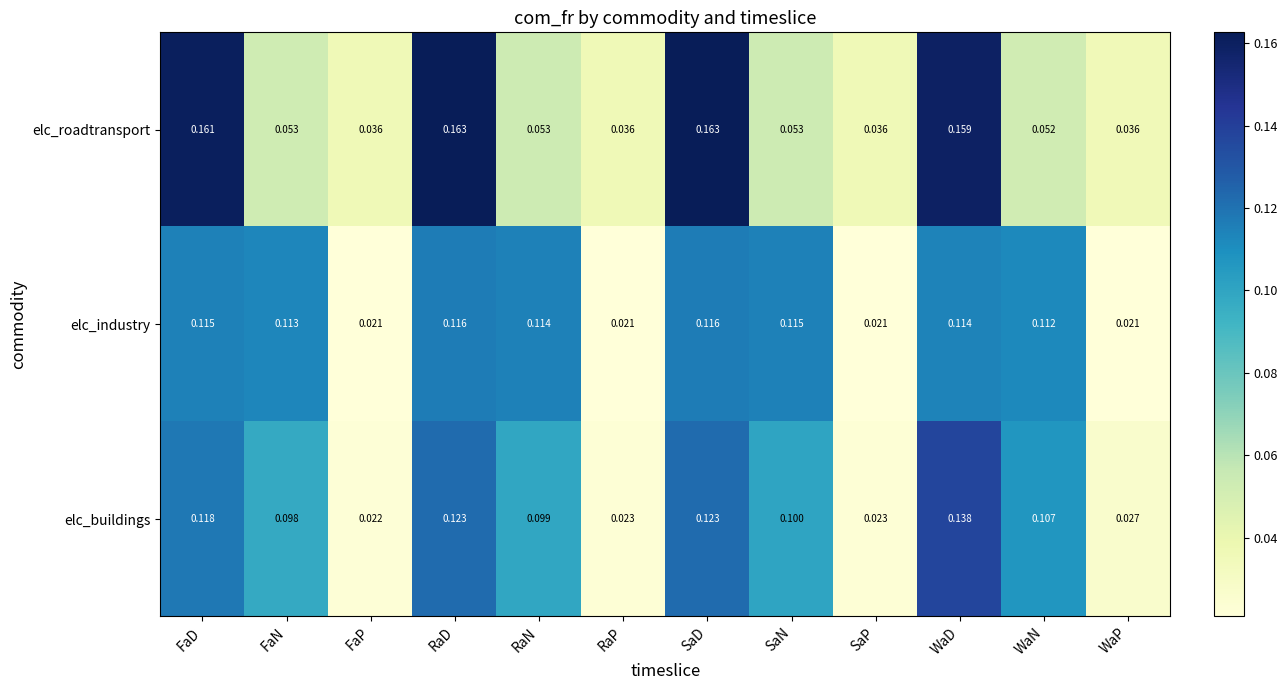

Rank the series at FaN from lowest to highest value.

elc_roadtransport, elc_buildings, elc_industry